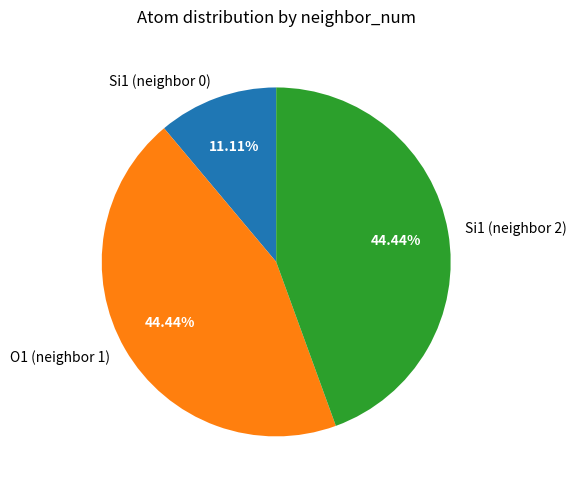

Which has a higher value, Si1 (neighbor 0) or Si1 (neighbor 2)?

Si1 (neighbor 2)